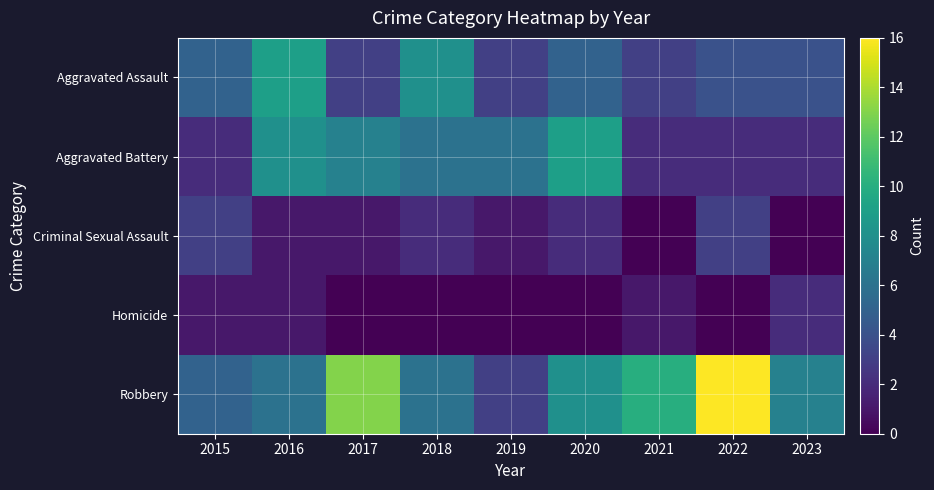

How many distinct data groups are displayed?

5